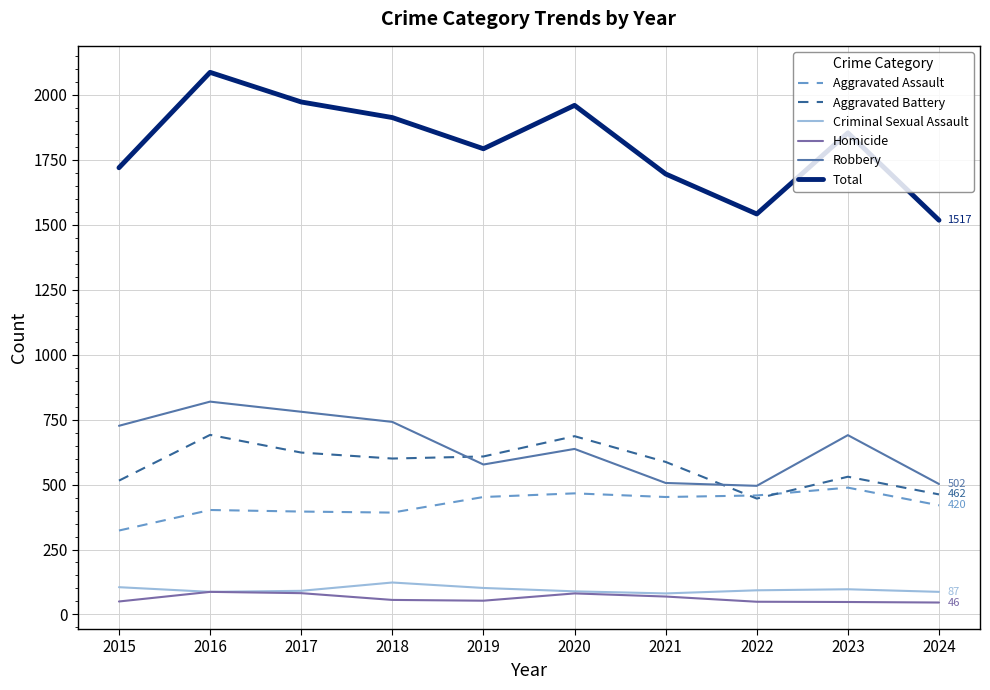

True or false: Total and Homicide intersect in this chart.

False